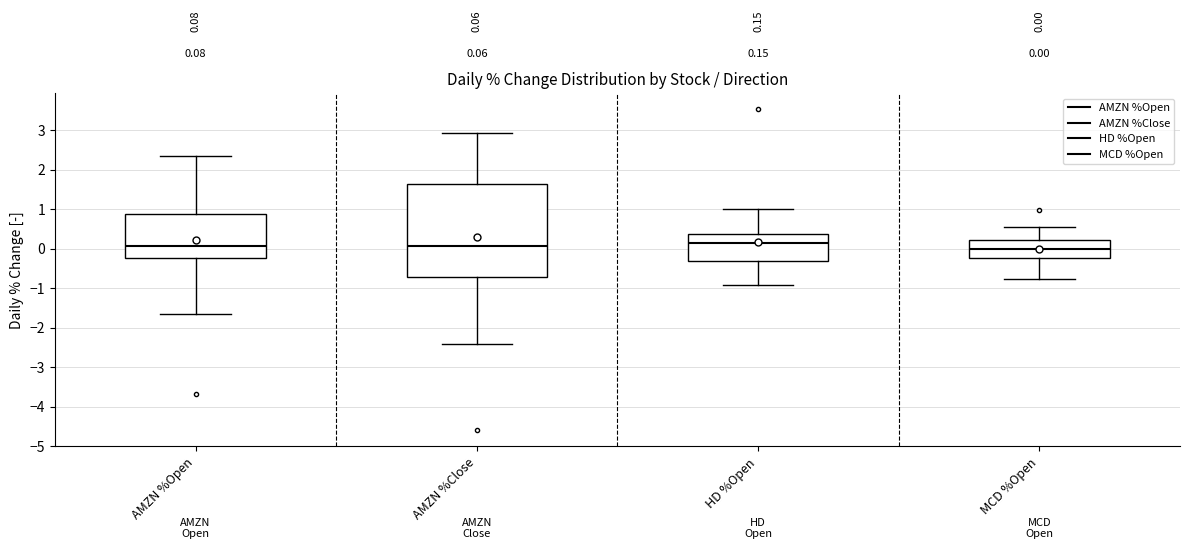

Comparing the boxes themselves (not the whiskers), which one is the tallest?

AMZN %Close